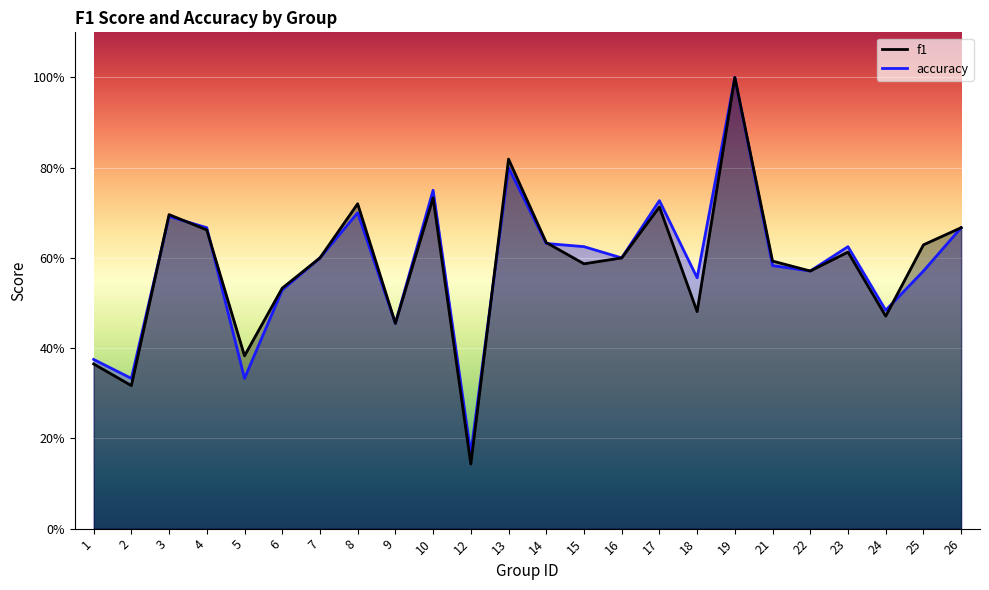

Where is the first local minimum for accuracy?

2